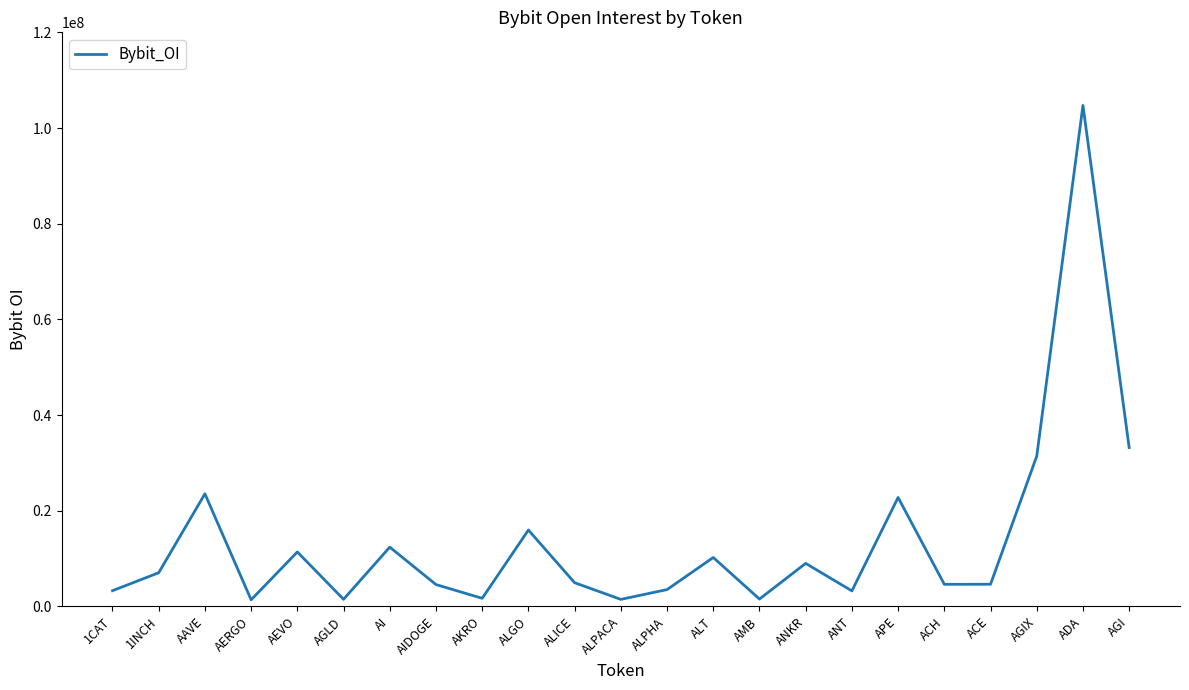

What is the approximate value at ACE, to the nearest 100?

4621800